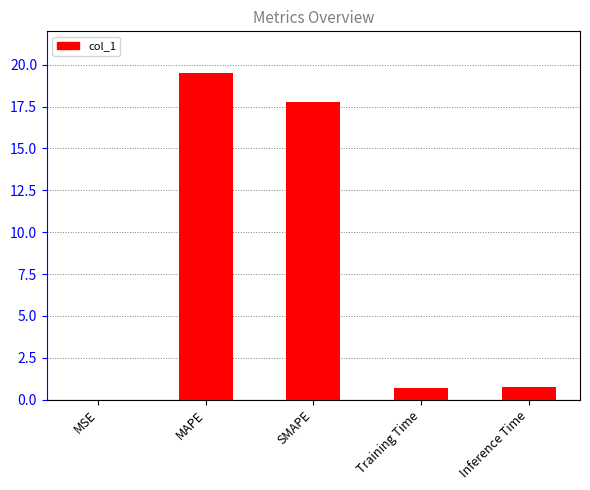

Reading right to left, what are all the values shown in this chart?

Inference Time=0.8	Training Time=0.7	SMAPE=17.8	MAPE=19.5	MSE=0.0